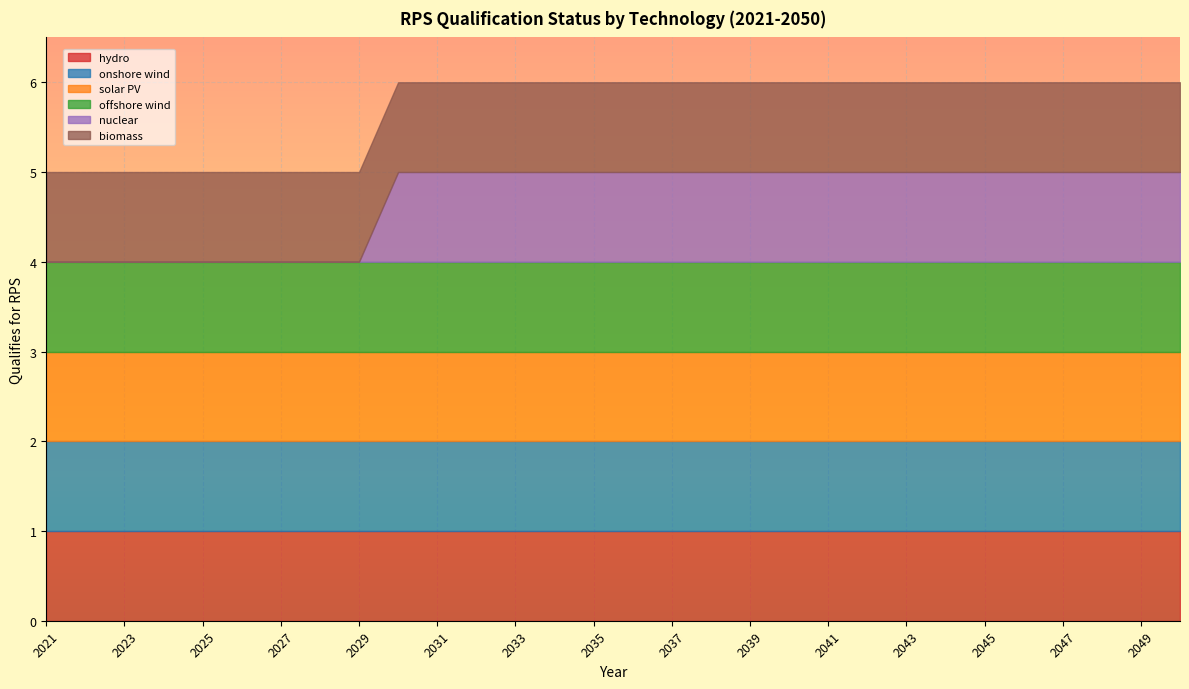

At how many categories does at least one series exceed 0?

30